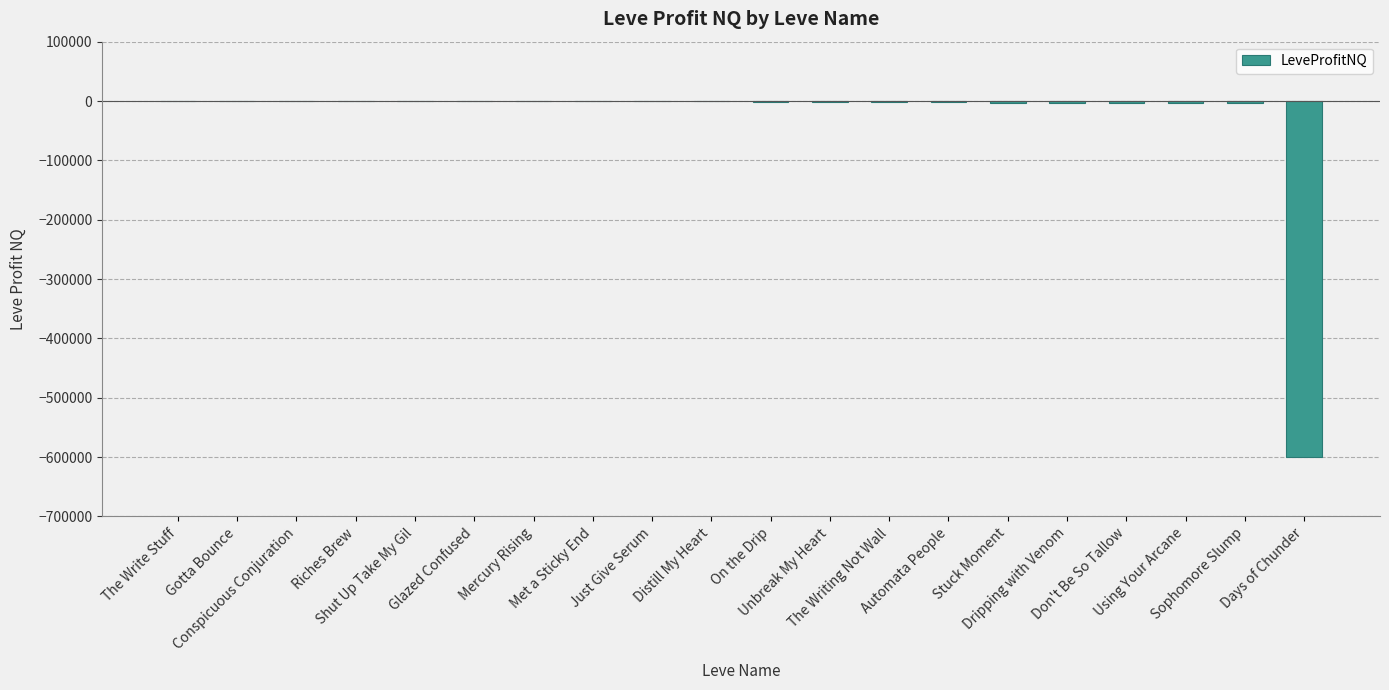

What is the sum of all values?

-622636.3